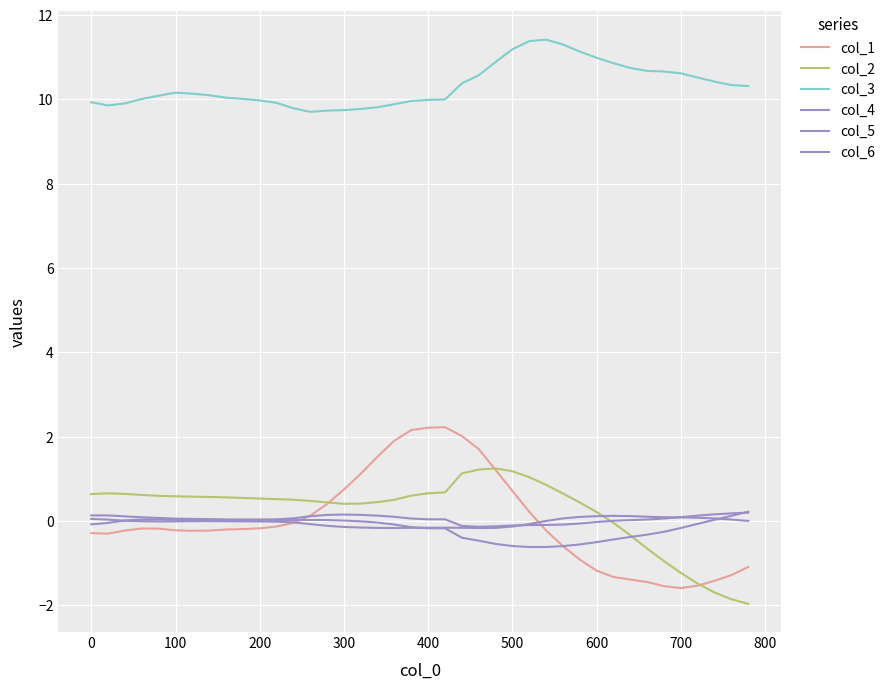

At which category does col_5 reach its first local peak?

300